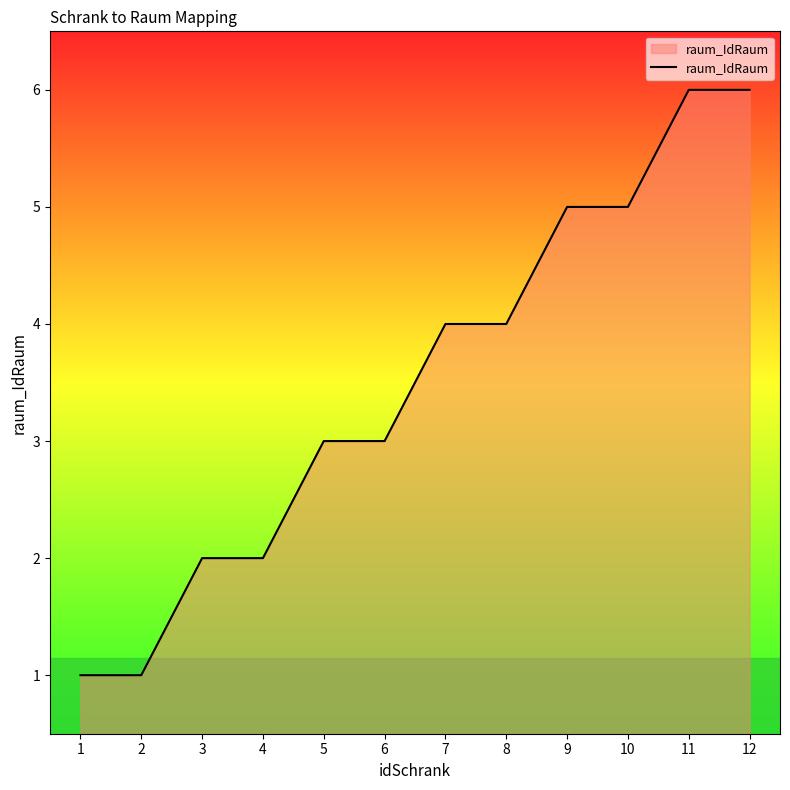

What is the maximum value shown in the chart?

6